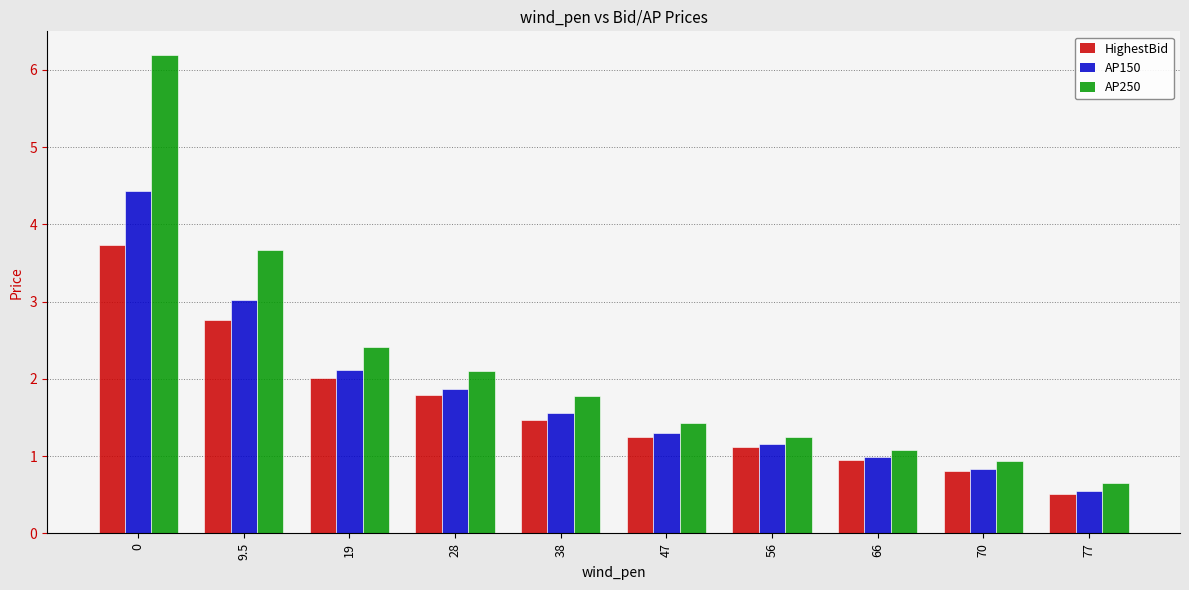

At how many categories does at least one series exceed 2?

4